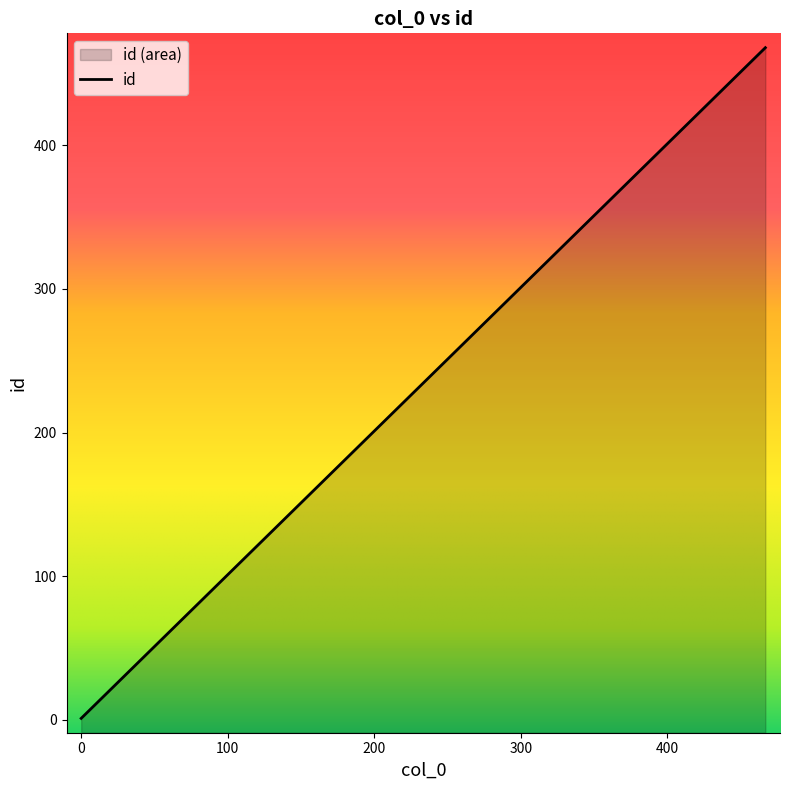

List the labels in order of value, largest first.

467, 462, 447, 439, 431, 420, 411, 375, 355, 346, 321, 318, 281, 274, 265, 261, 249, 227, 209, 195, 185, 182, 180, 172, 154, 131, 113, 101, 93, 82, 78, 75, 72, 55, 33, 30, 18, 11, 9, 0